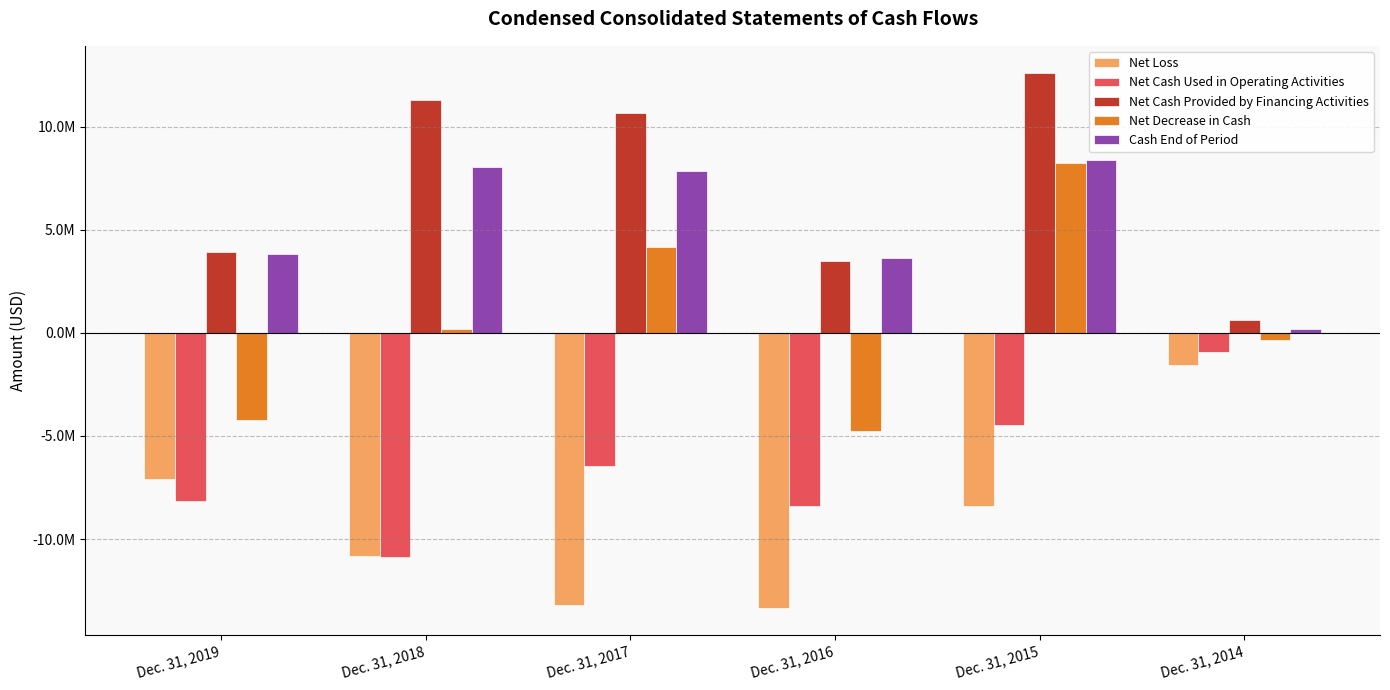

The value of Net Loss at Dec. 31, 2016 is -19762772. True or false?

False